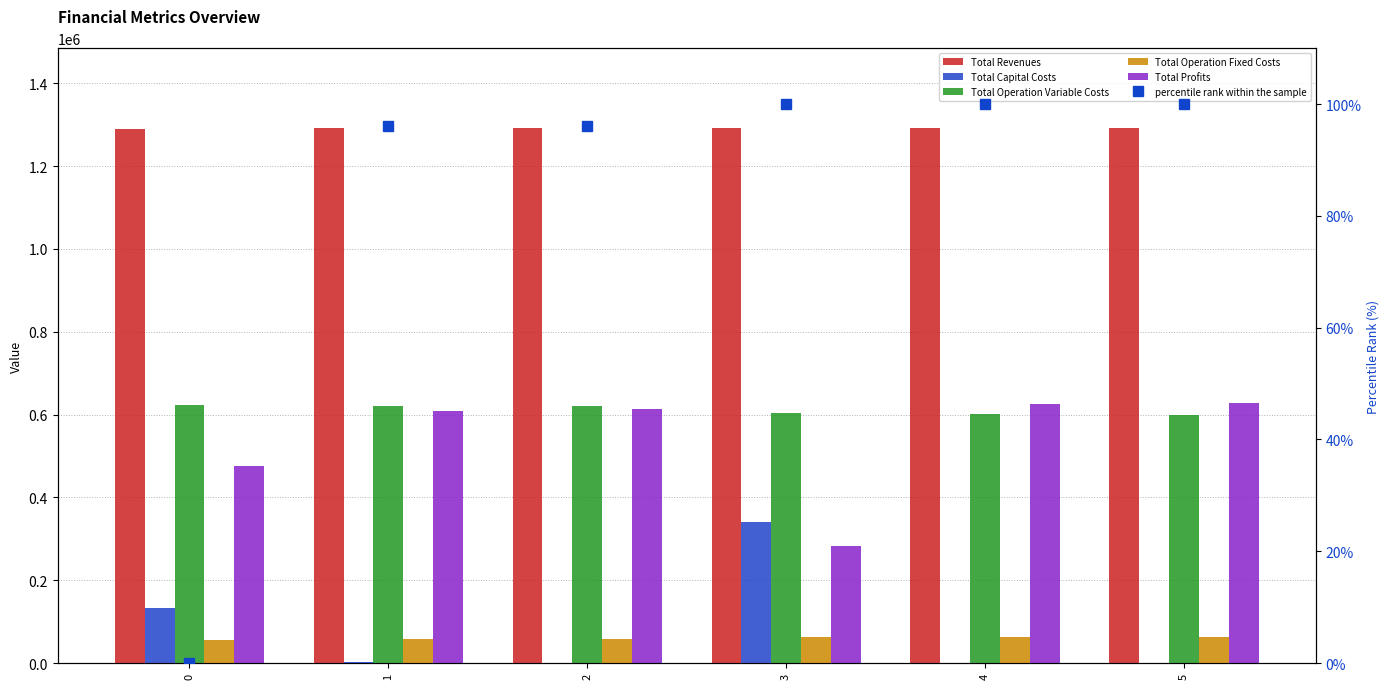

What is the value of the Total Operation Fixed Costs bar at the 6th from the left?

63411.3